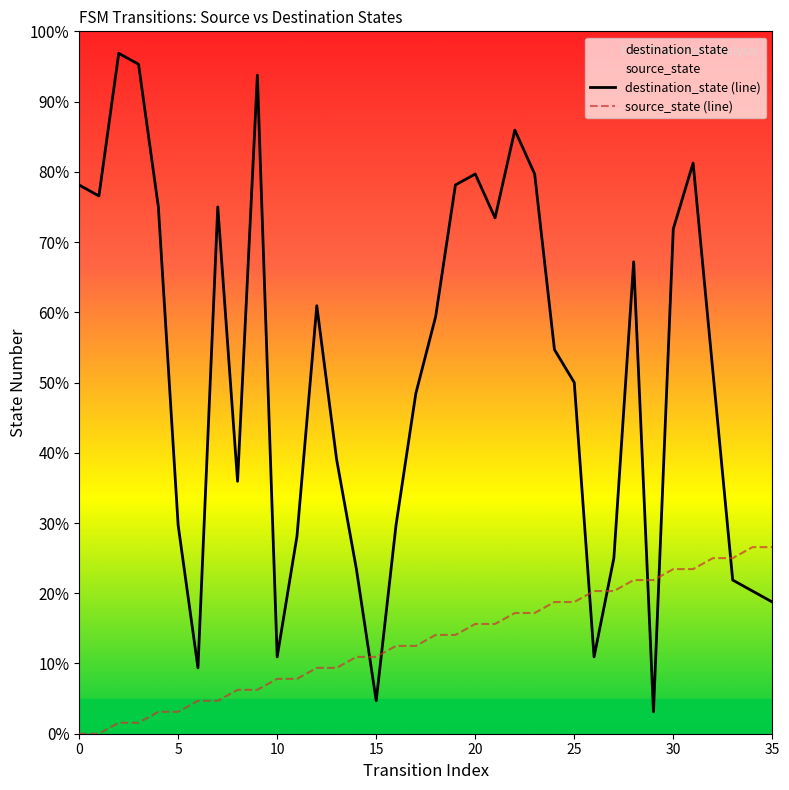

True or false: destination_state (line) has more than 0 interior local peaks.

True